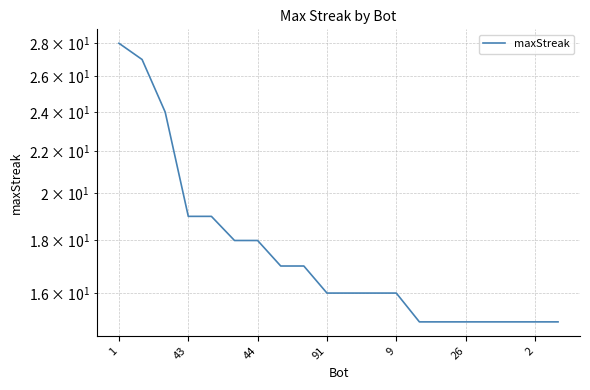

What is the label of the 8th point from the left?

7